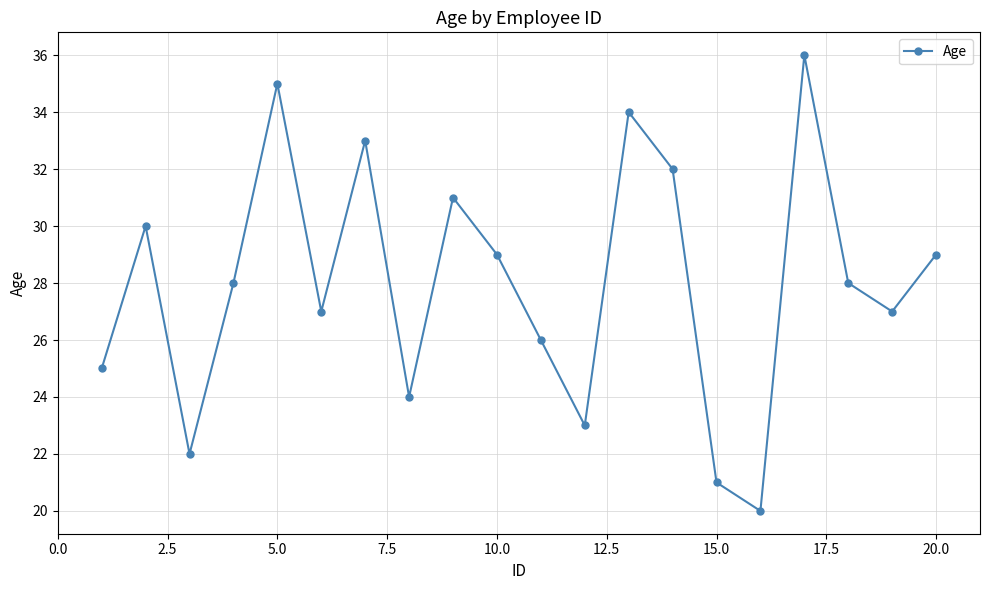

What is the value of the 18th point from the left?

28